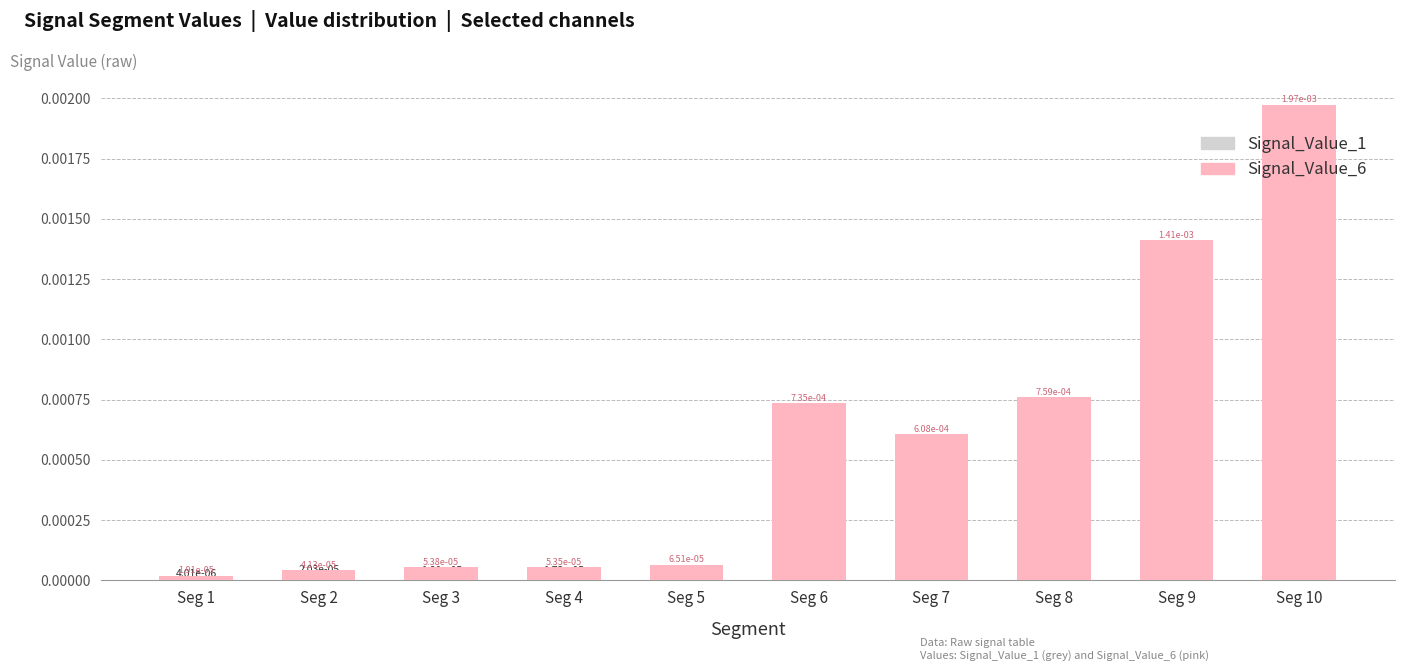

At which label is Signal_Value_1 closest to 0?

Seg 1